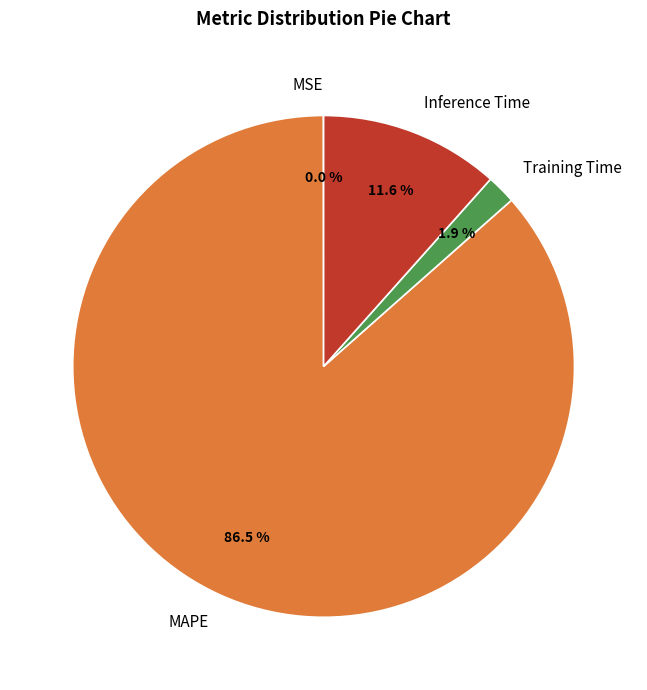

Does MAPE account for over 50% of the chart?

Yes